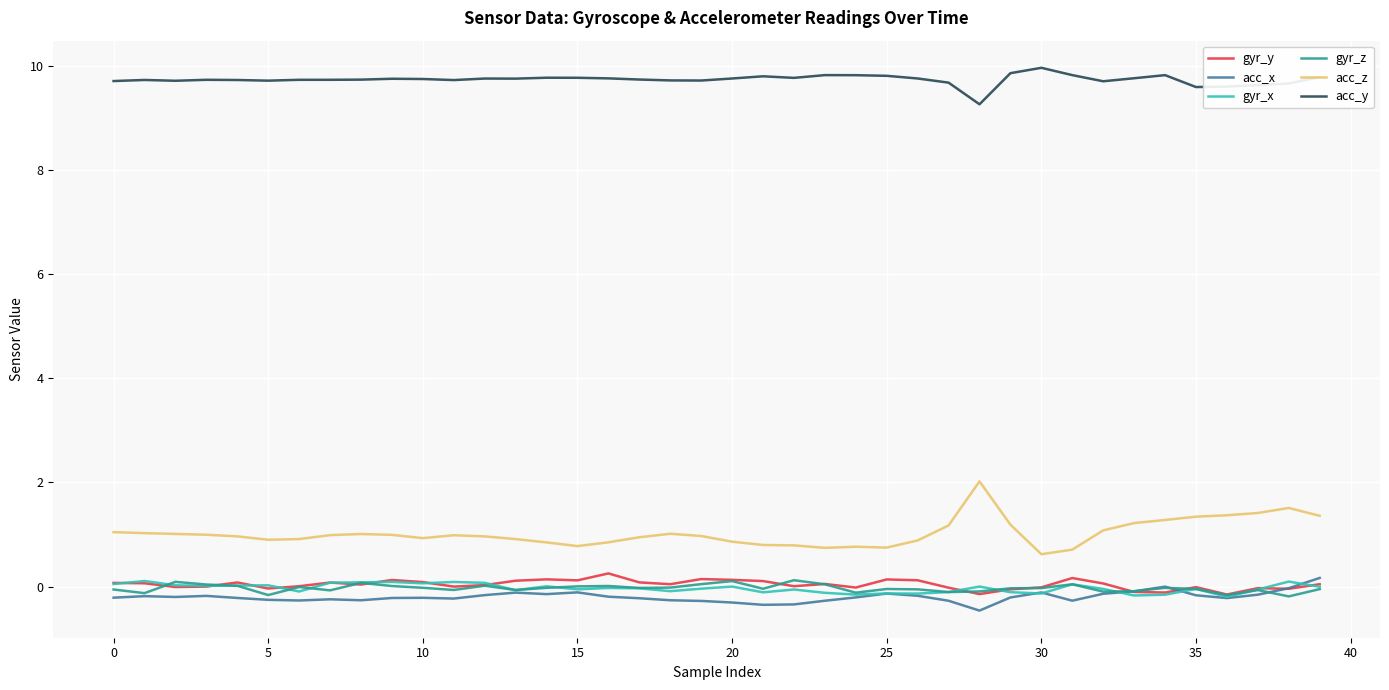

What is the difference between the maximum and minimum values in the gyr_y series?

0.4